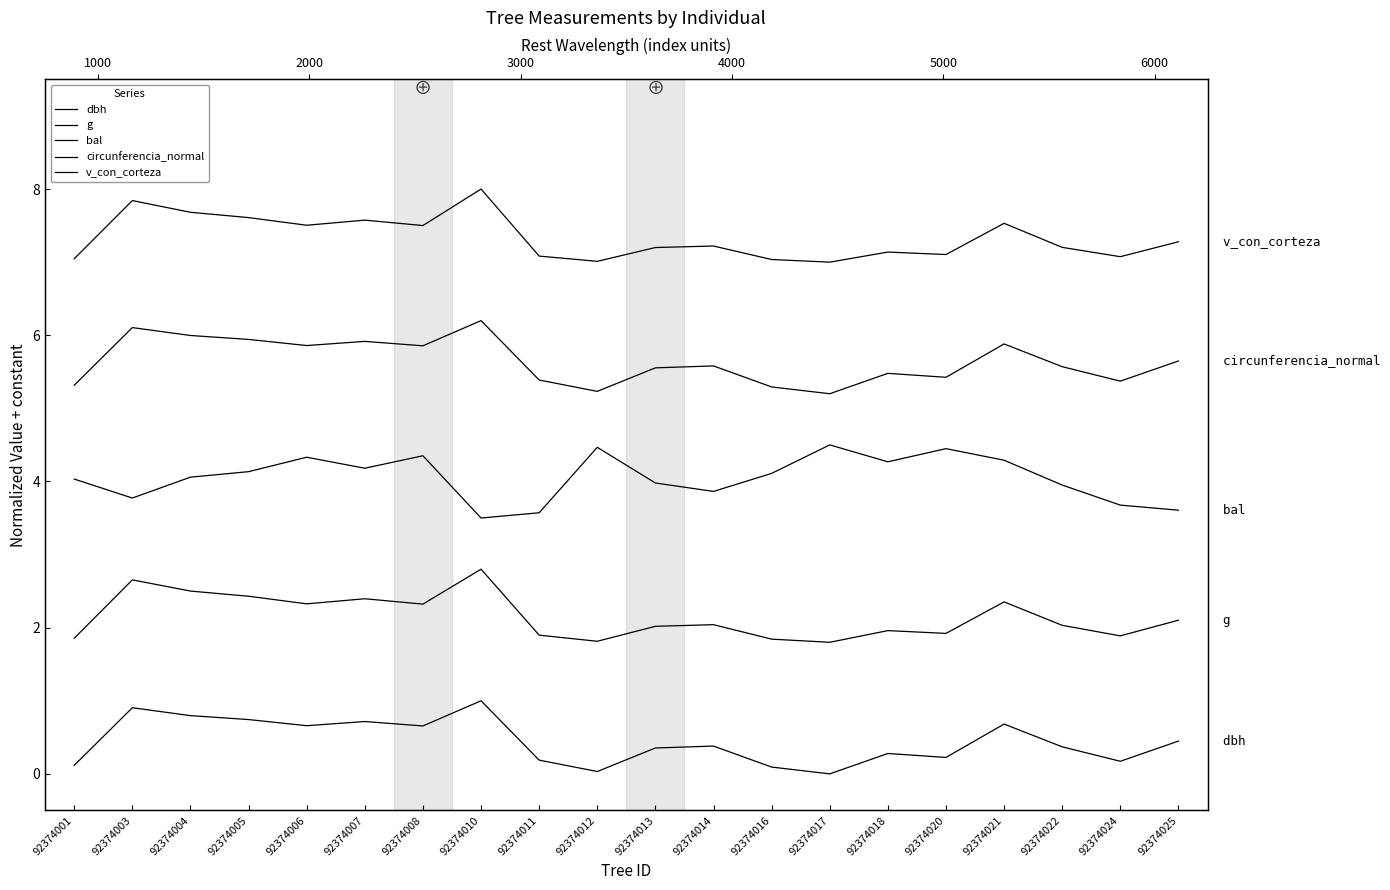

What is the difference between the highest and lowest values at 92374016?

6.9